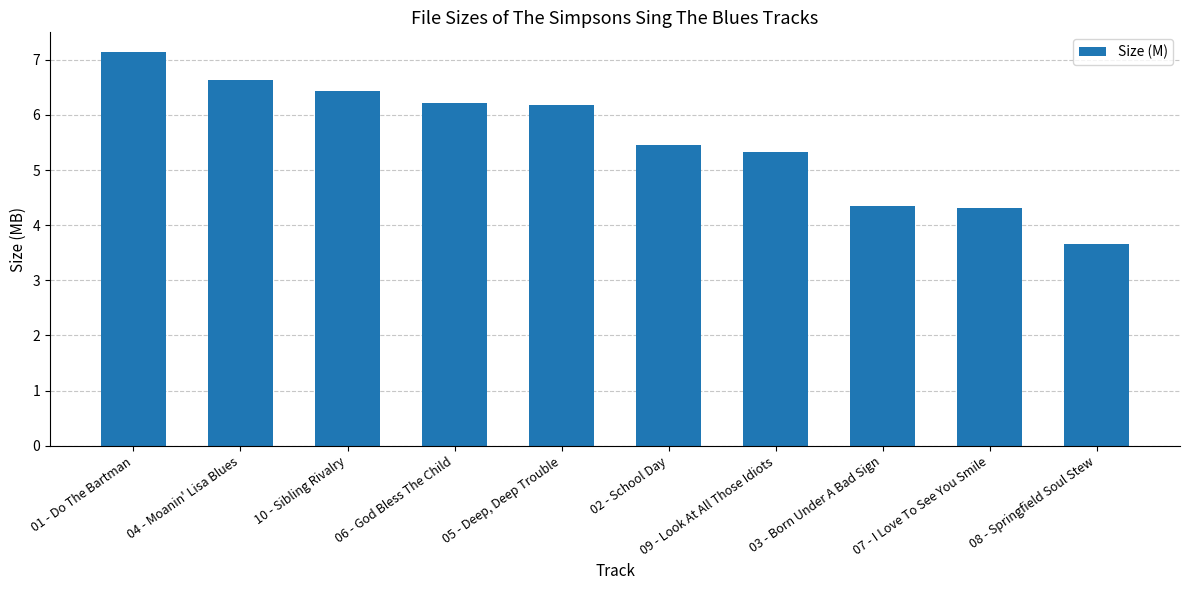

What is the value of the 3rd bar from the left?

6.4